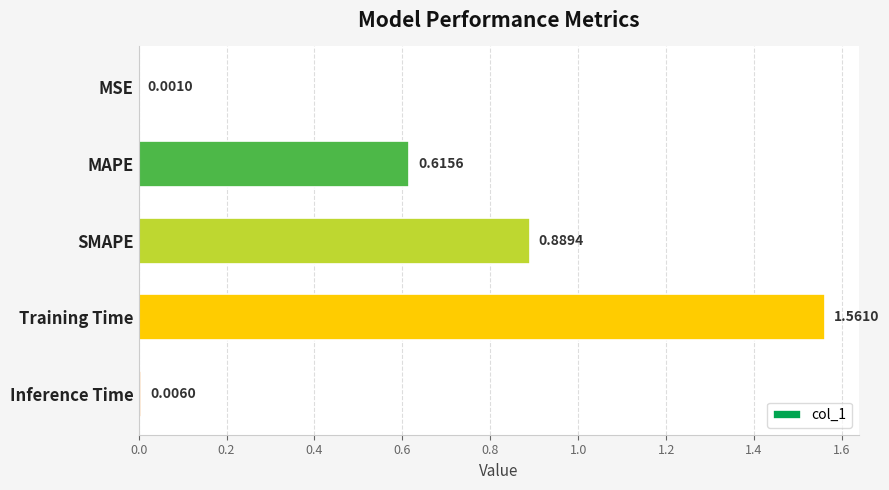

What is the sum of all values?

3.1